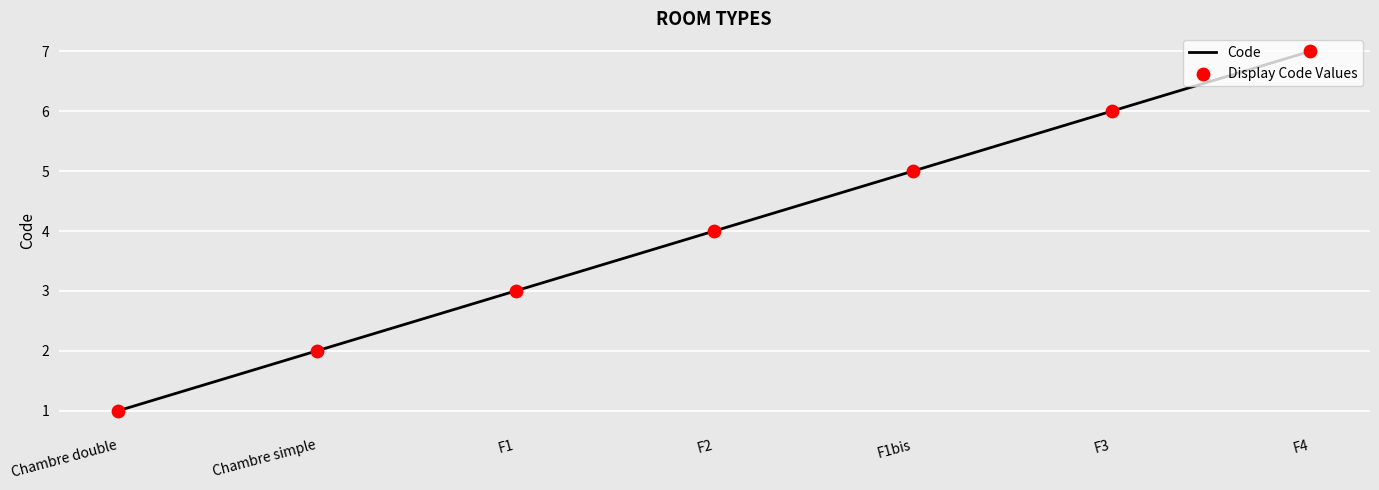

Which label corresponds to the smallest value in the chart?

Chambre double